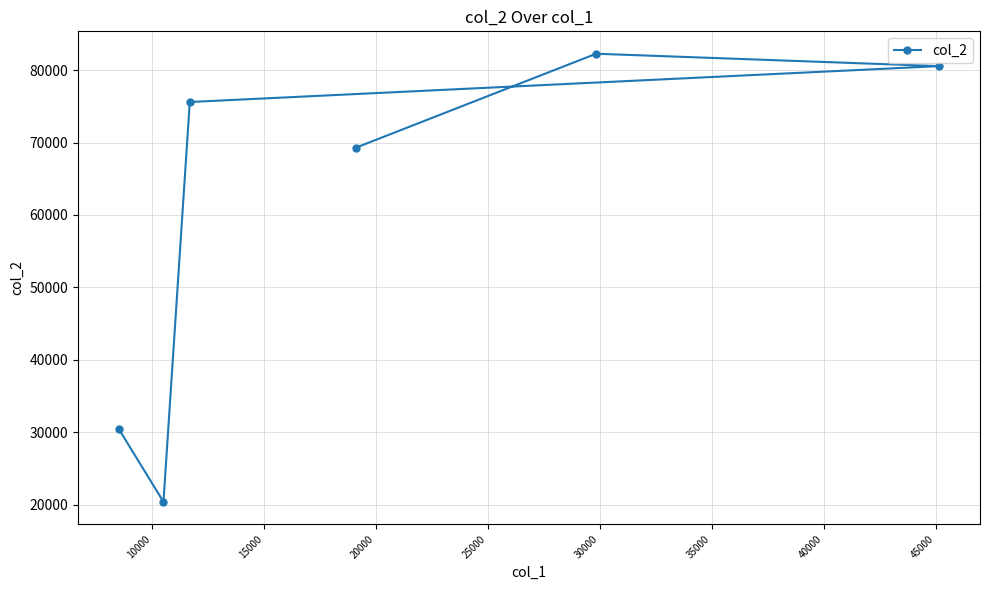

How many categories are shown in the chart?

6